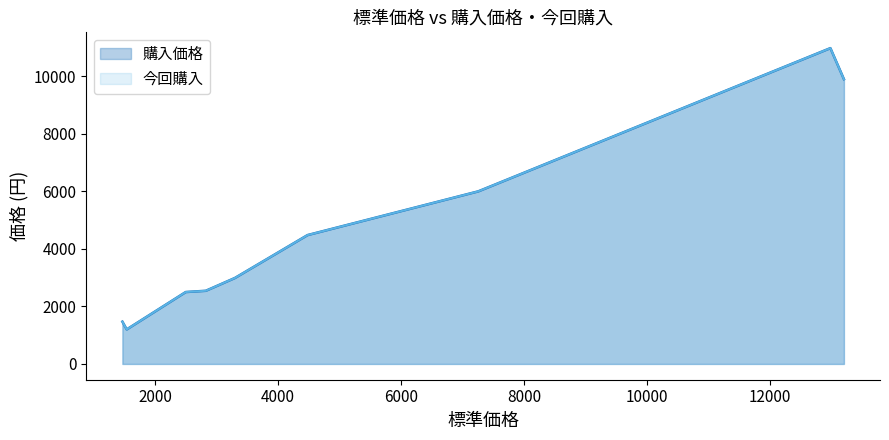

At how many categories does at least one series exceed 3935?

4